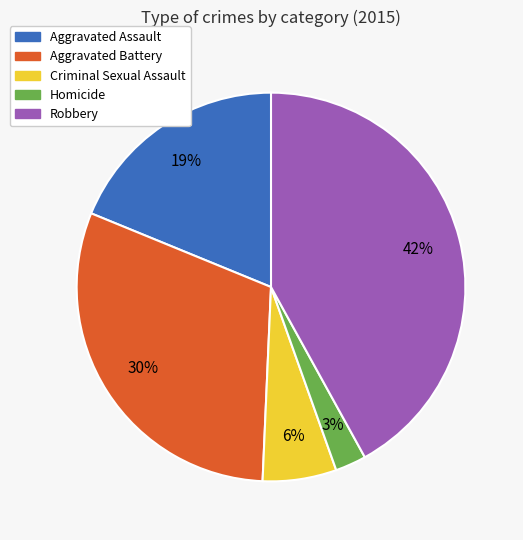

Rank the categories by value from highest to lowest.

Robbery, Aggravated Battery, Aggravated Assault, Criminal Sexual Assault, Homicide